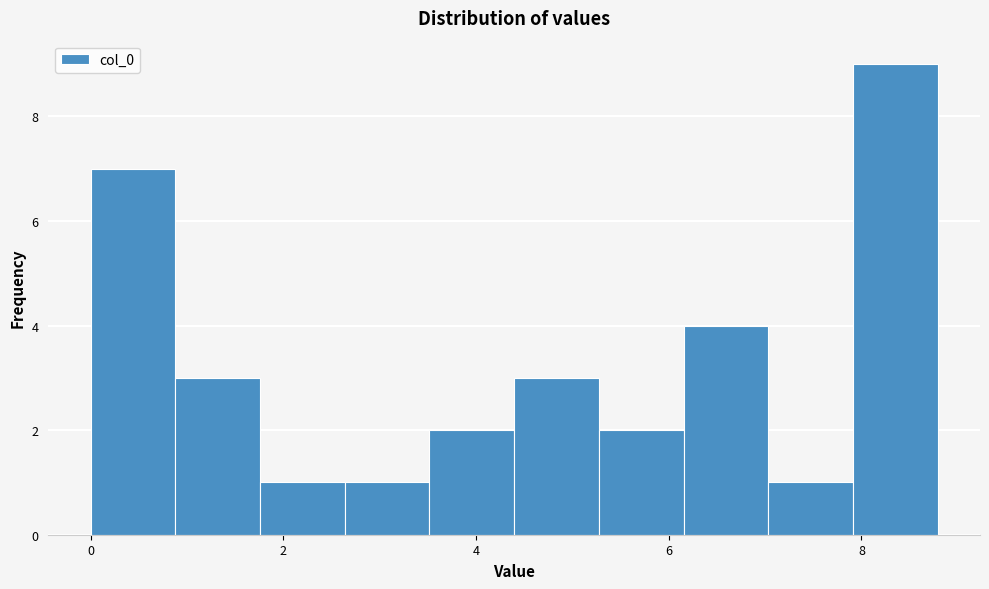

Which range on the x-axis has the tallest bar?

8.0 to 8.8